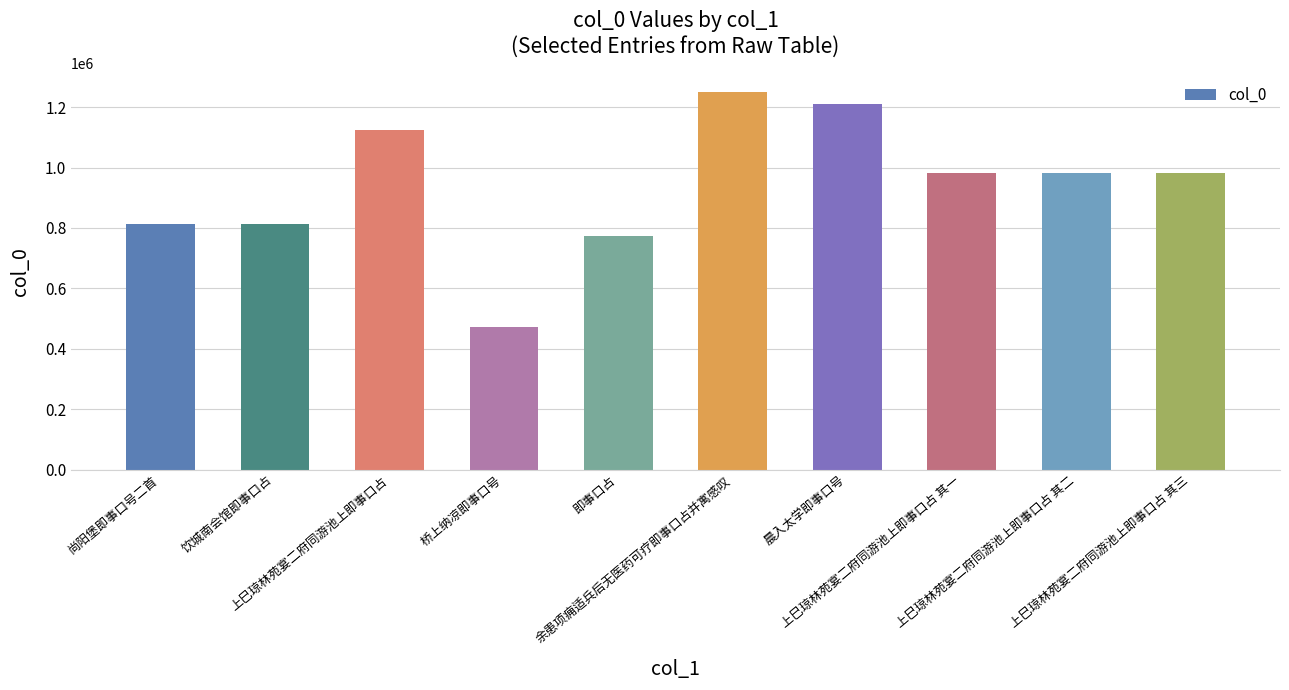

What is the minimum value shown in the chart?

473681